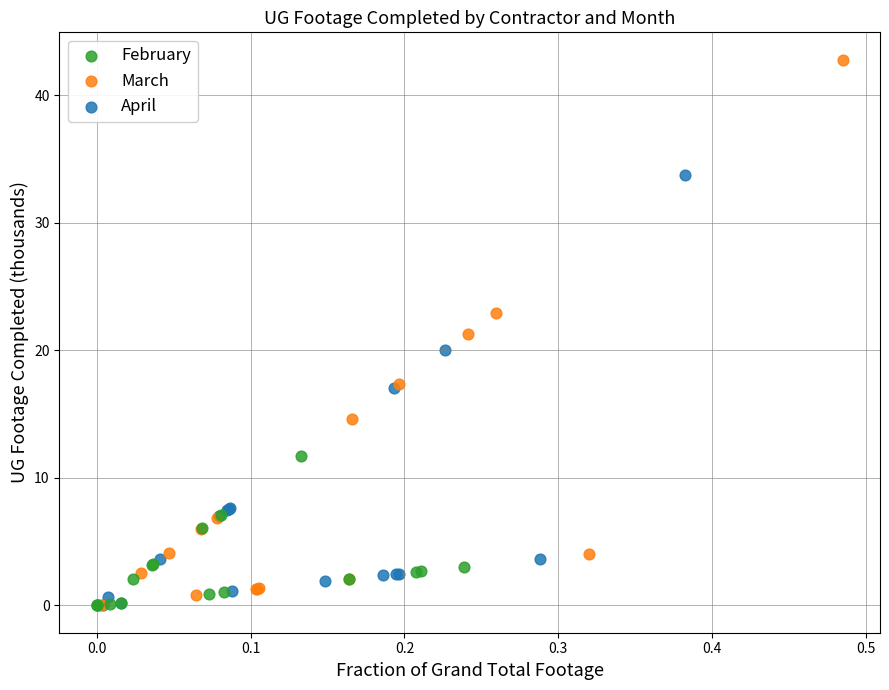

Which series reaches the maximum Y coordinate?

March